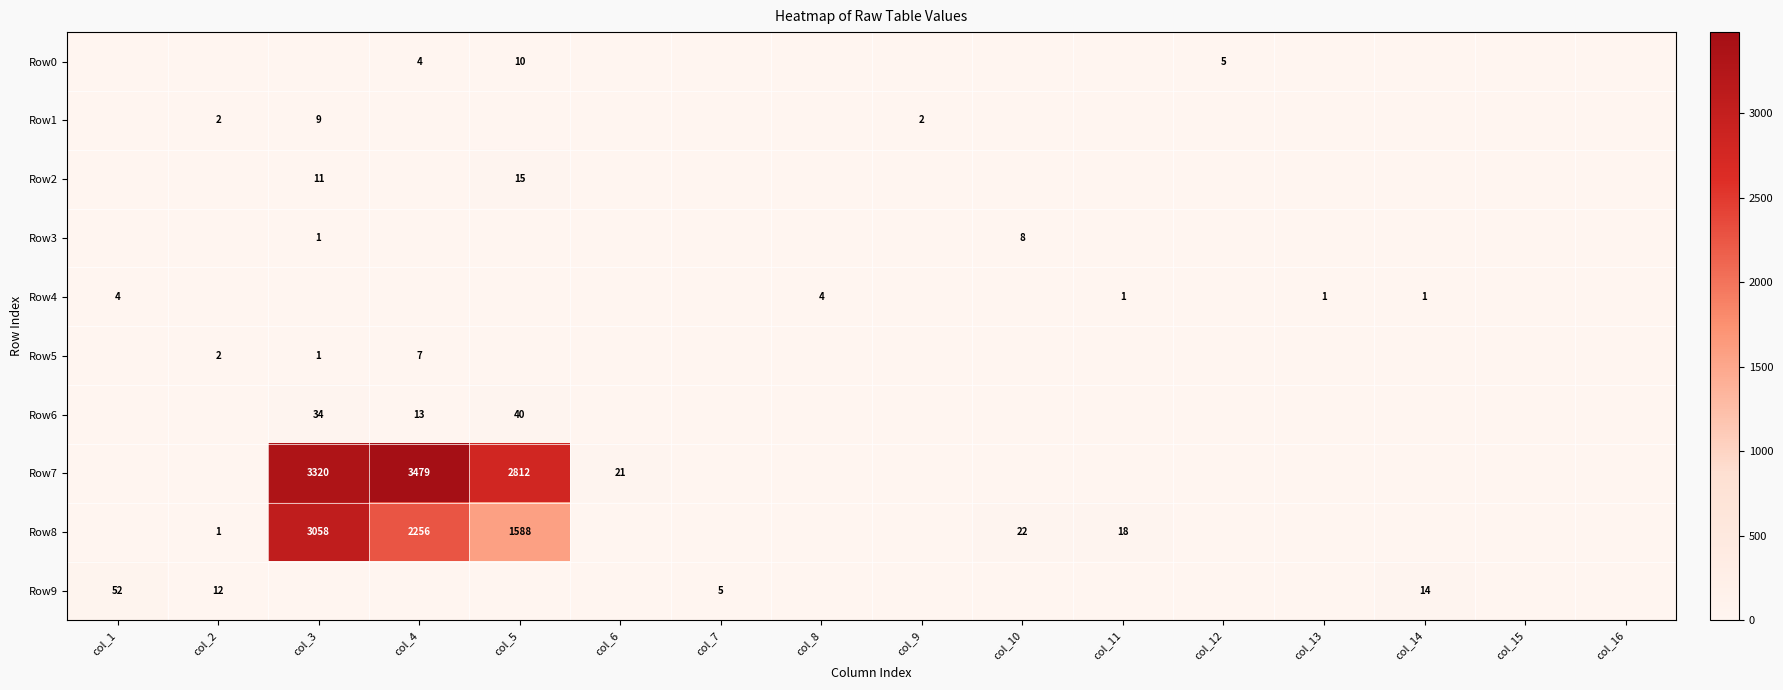

Is it true that Row0 equals 5 at col_12?

True